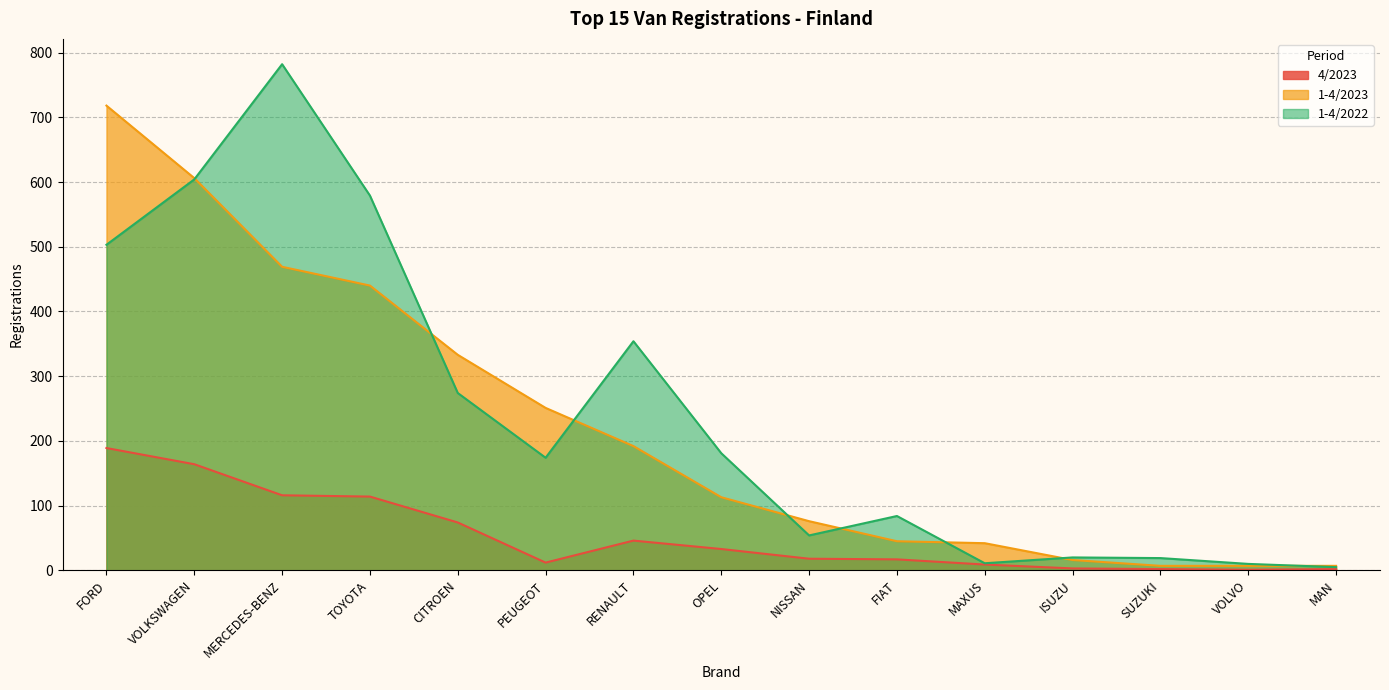

True or false: 1-4/2022 has a value of 15 at MAXUS.

False